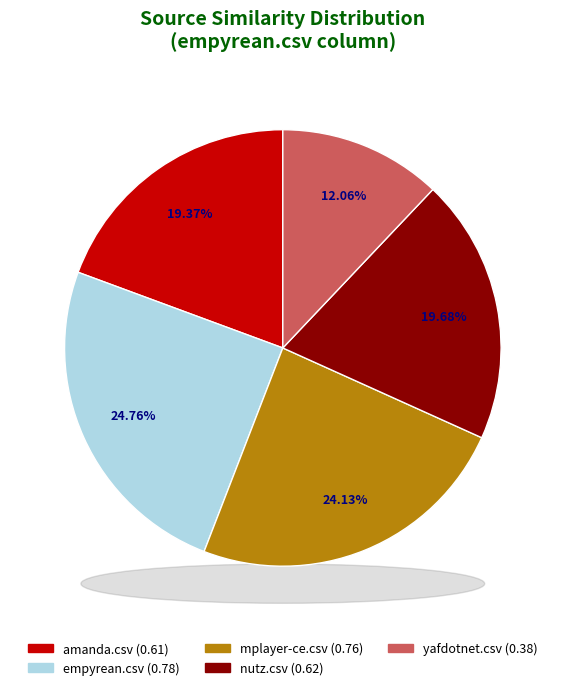

To the nearest percent, what is the average slice percentage?

20%